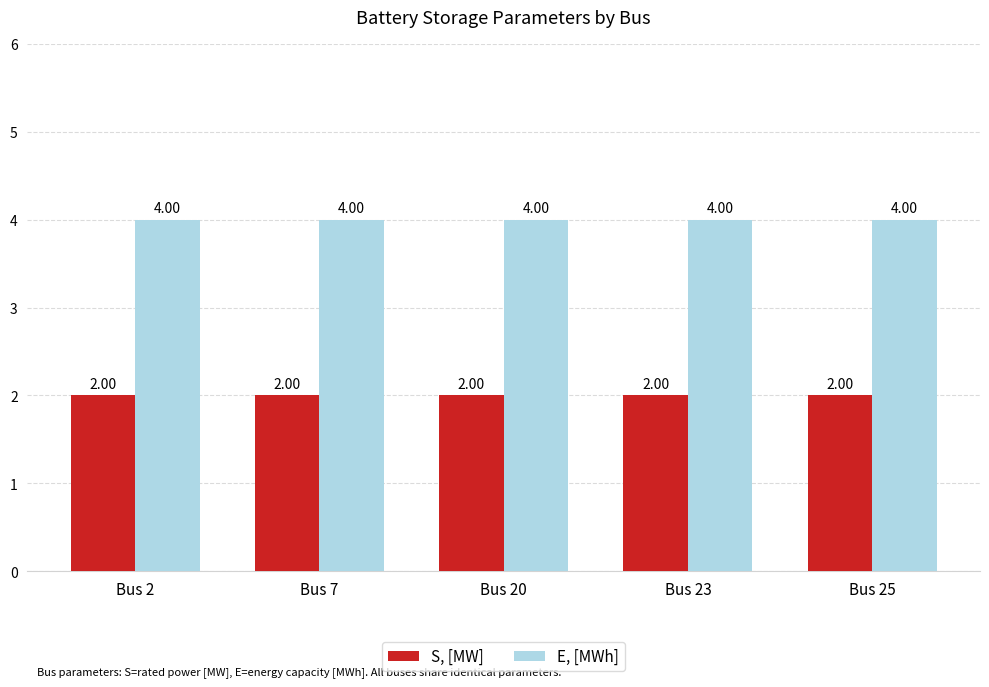

Which series has the largest total across all categories?

E, [MWh]